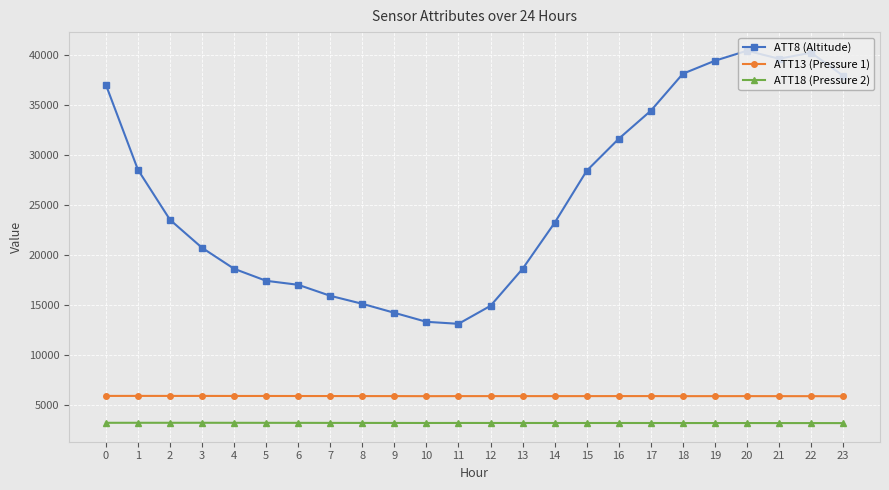

At how many categories does at least one series exceed 36048?

7